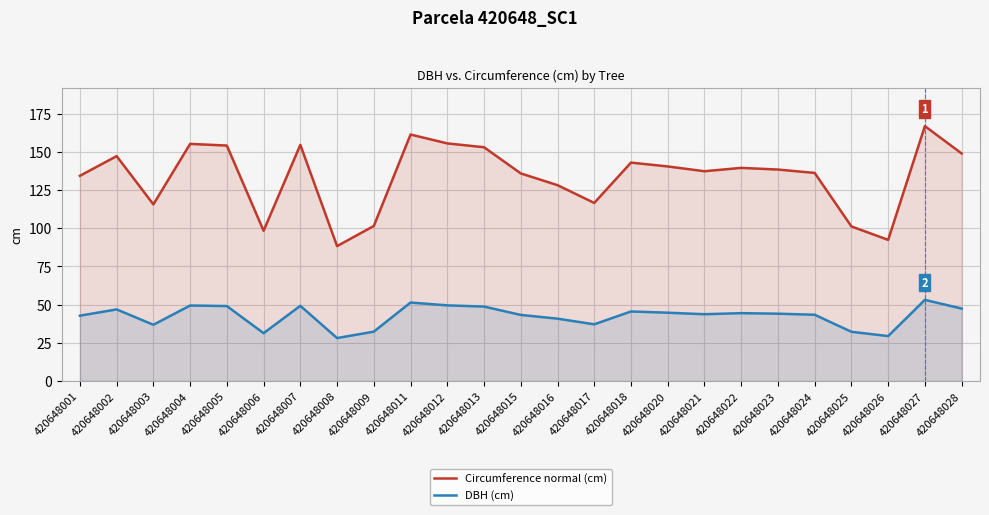

Which series has the largest range (max minus min)?

Circumference normal (cm)